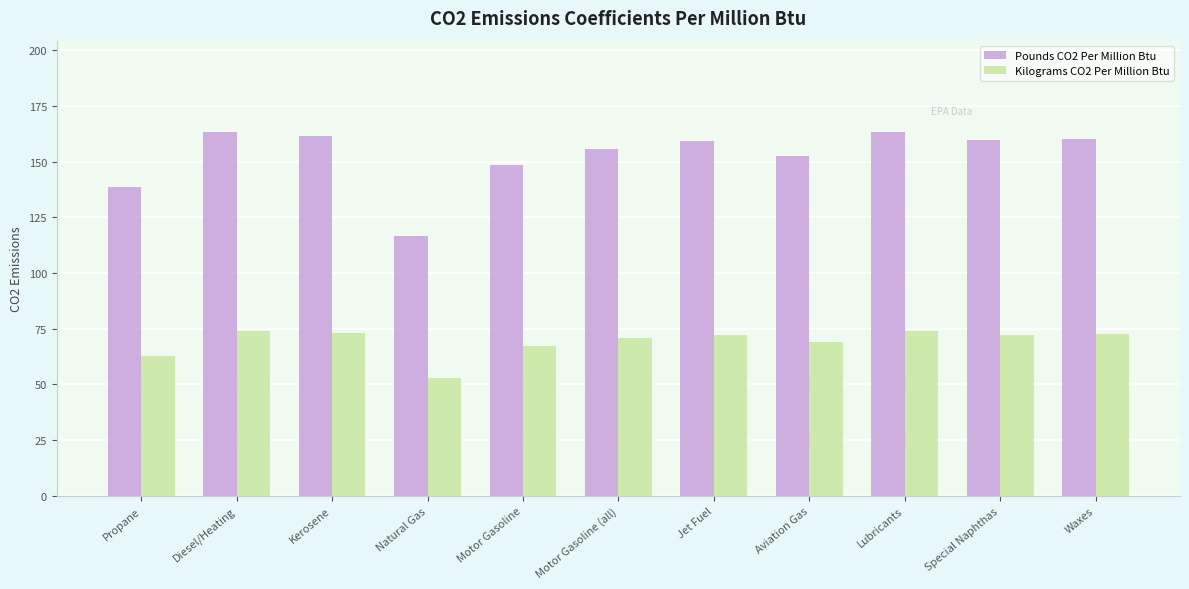

What is the lowest value of the Kilograms CO2 Per Million Btu series?

52.9